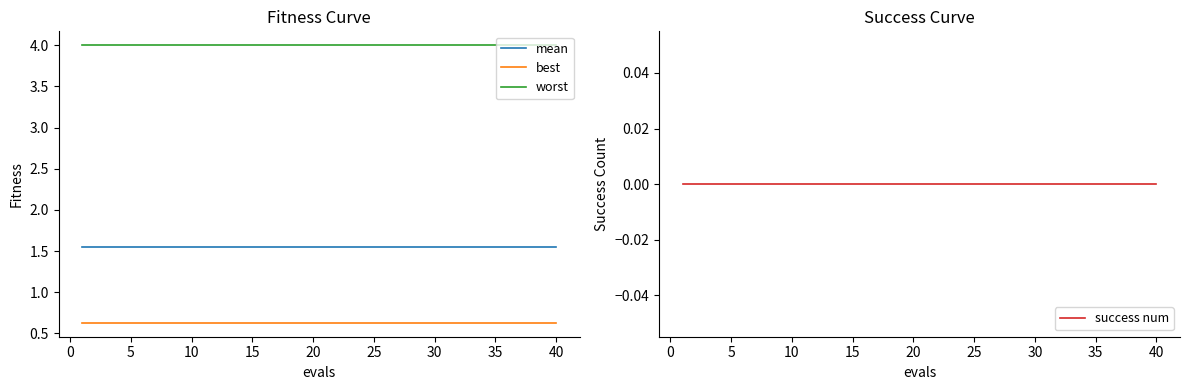

True or false: success num has more than 1 points higher than both neighbors.

False